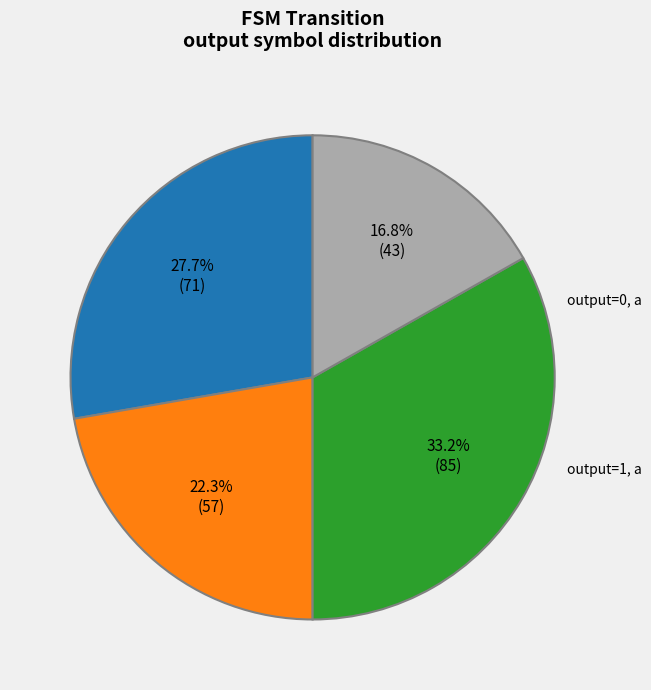

Is there a majority slice in this chart?

No